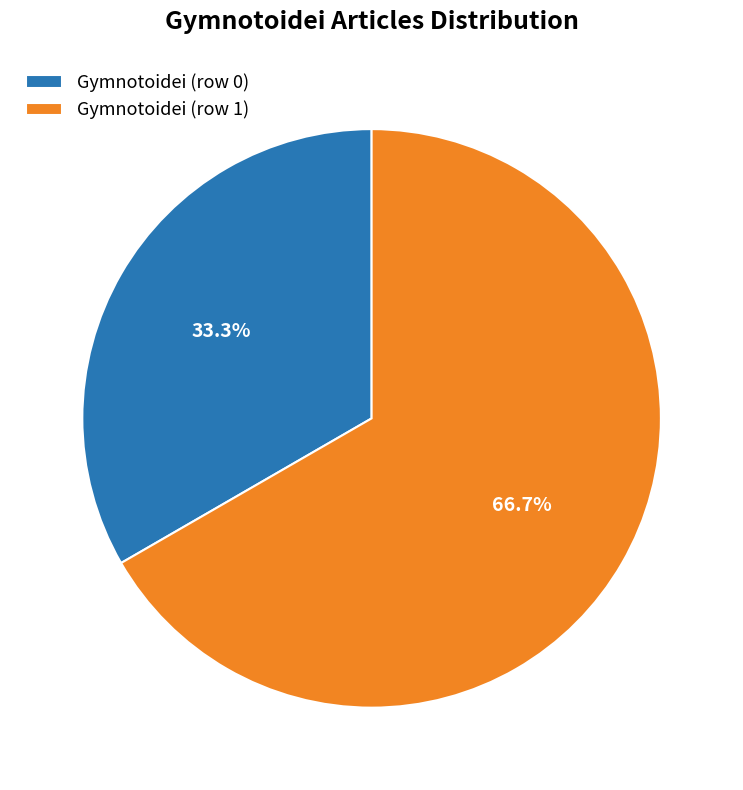

Is it true that Gymnotoidei (row 1) is 90% of the pie?

False